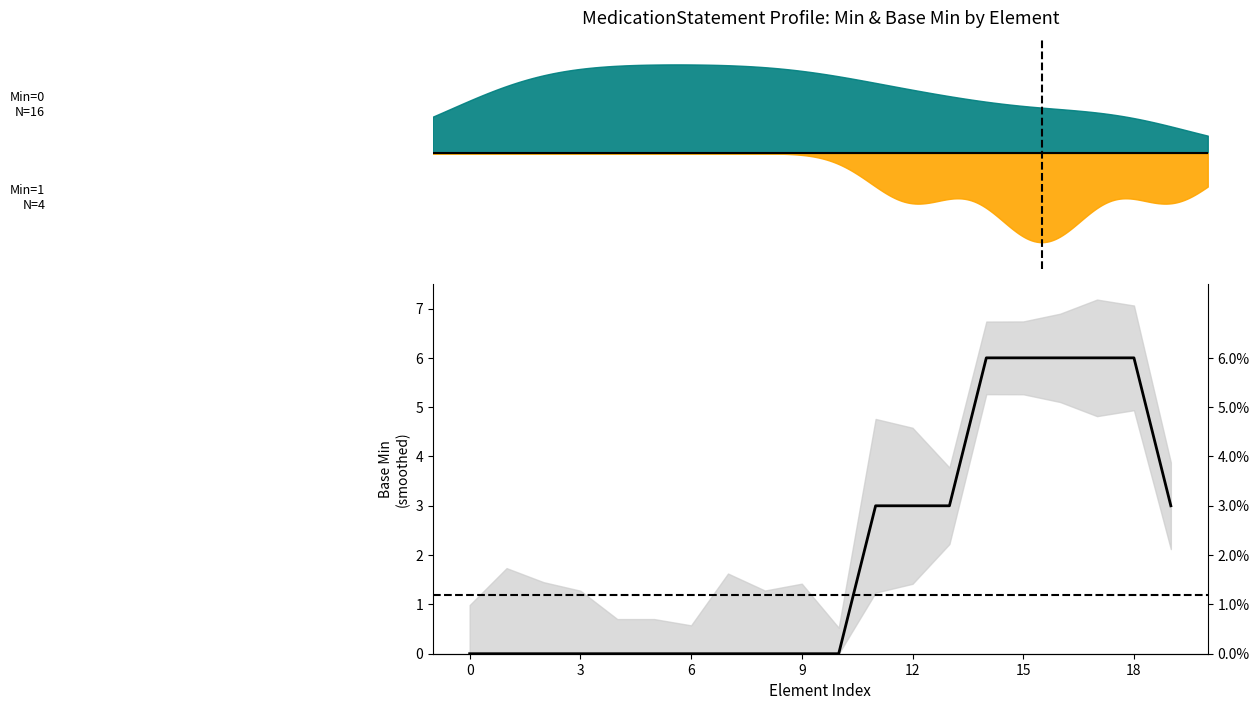

The value at 16 is 10. True or false?

False